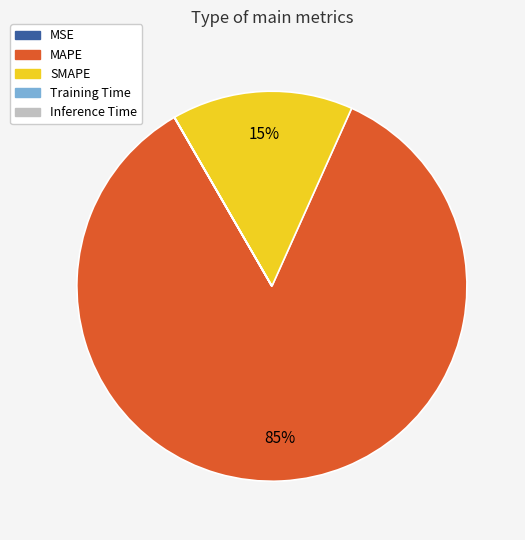

Which has a higher value, SMAPE or MAPE?

MAPE